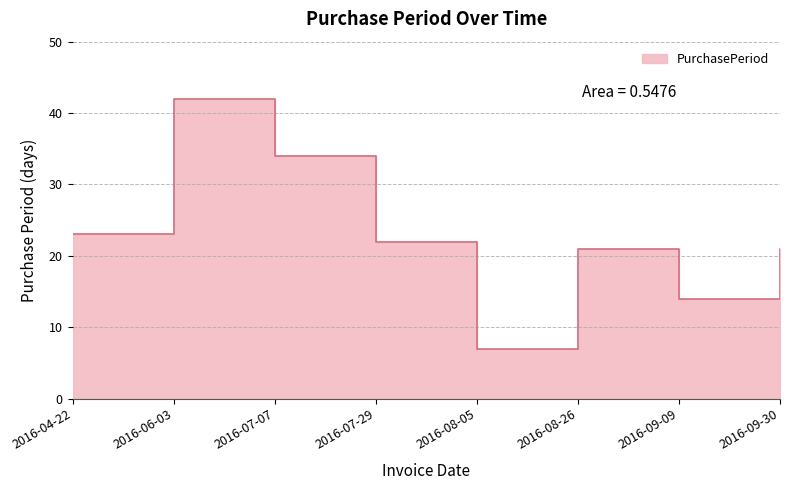

How many values are below 22?

4